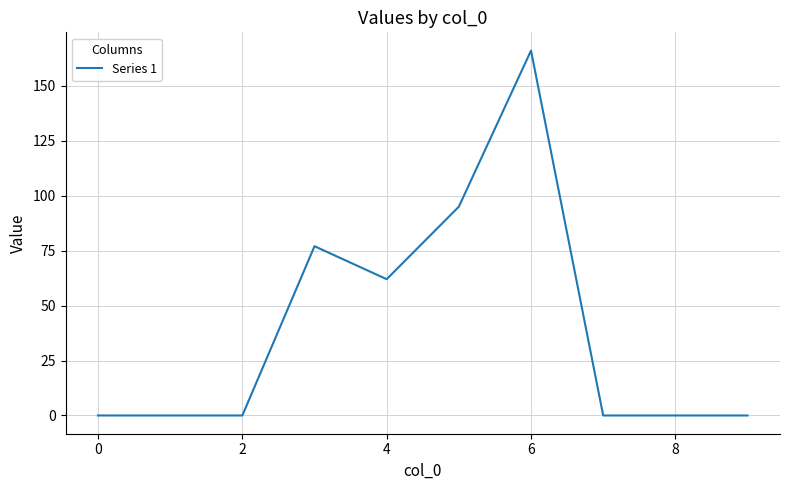

What is the difference between the maximum and minimum values?

166